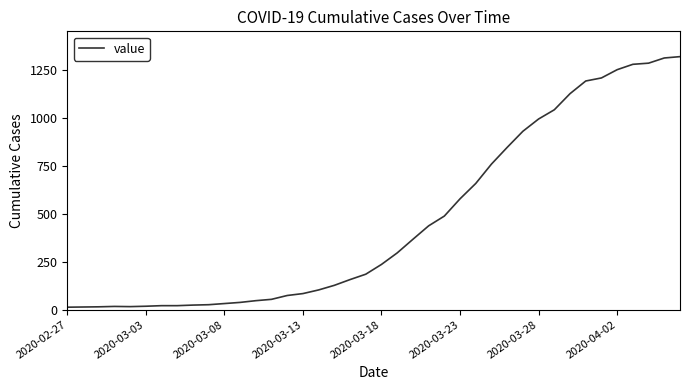

What is the difference between the maximum and minimum values?

1306